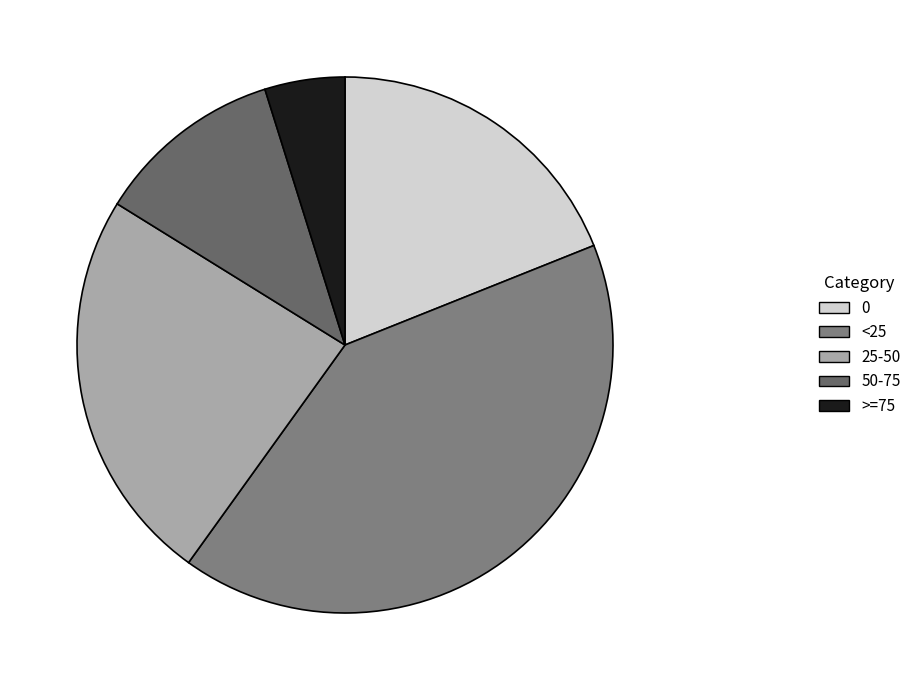

To the nearest percent, what portion does 0 represent?

19%